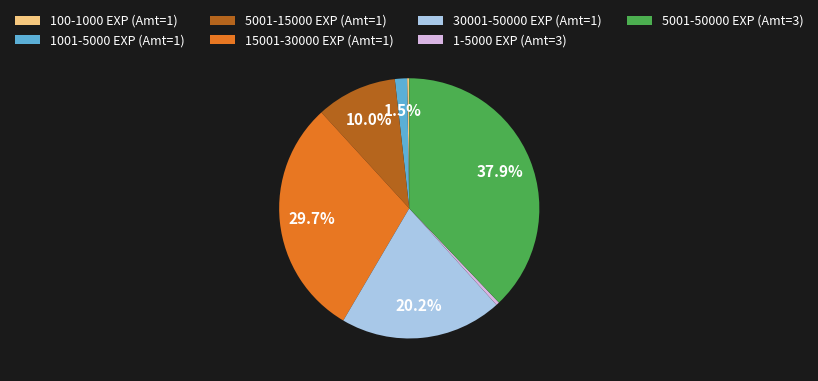

Approximately how many times larger is the value at 5001-50000 EXP (Amt=3) compared to 15001-30000 EXP (Amt=1)?

1.3